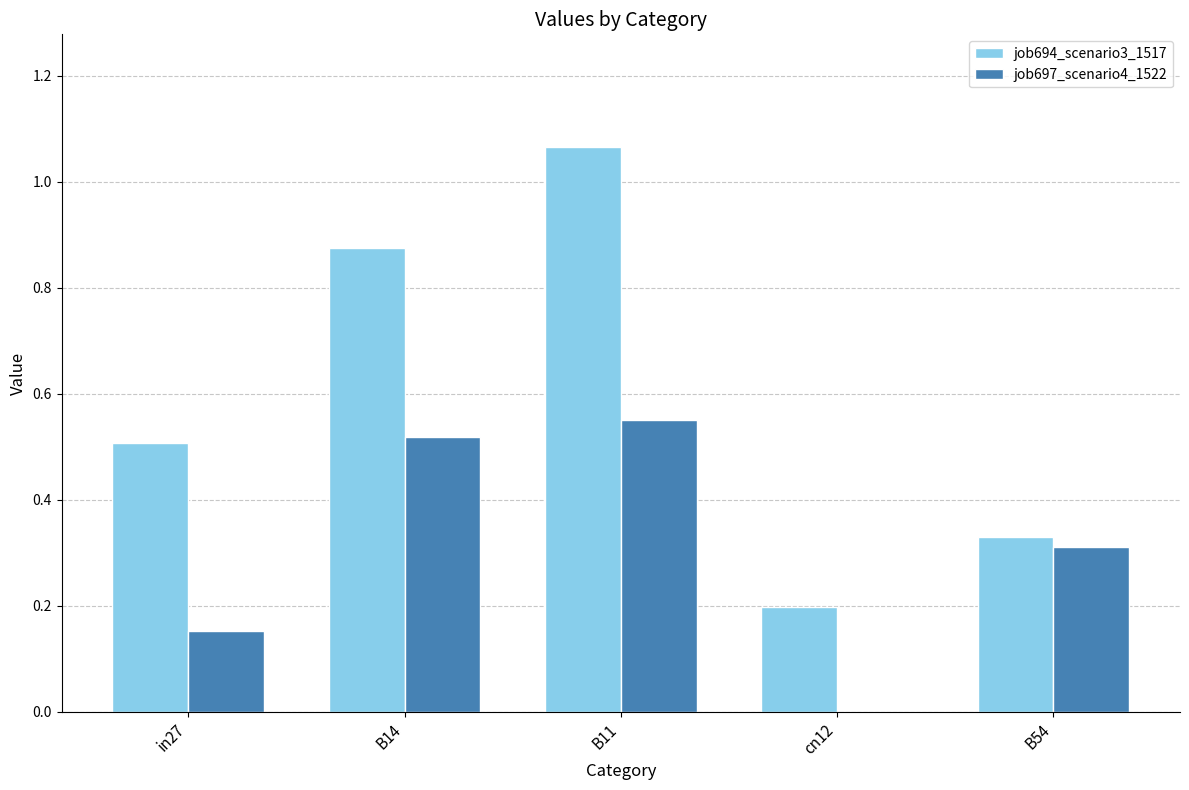

How many job697_scenario4_1522 values are between 0 and 1?

5